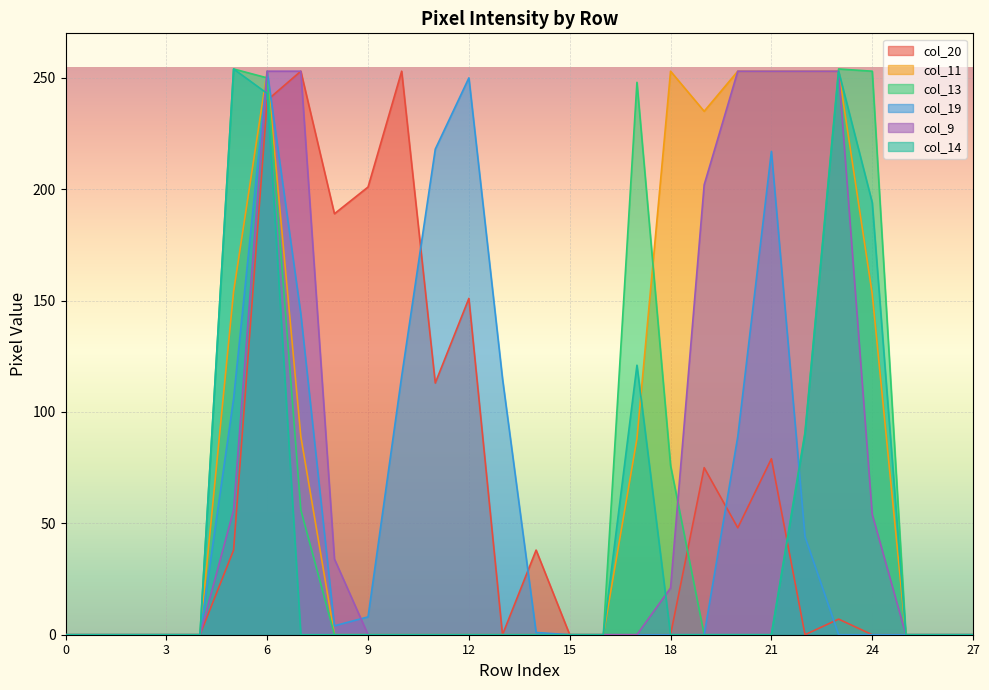

Reading left to right, what are all the values shown in this chart?

col_20: 0	0	0	0	0	38	240	253	189	201	253	113	151	0	38	0	0	0	0	75	48	79	0	7	0	0	0	0
col_11: 0	0	0	0	0	154	253	89	0	0	0	0	0	0	0	0	0	88	253	235	253	253	253	253	153	0	0	0
col_13: 0	0	0	0	0	254	250	56	0	0	0	0	0	0	0	0	0	248	76	0	0	0	91	254	253	0	0	0
col_19: 0	0	0	0	0	106	253	144	4	8	116	218	250	115	1	0	0	0	0	0	89	217	44	0	0	0	0	0
col_9: 0	0	0	0	0	56	253	253	34	0	0	0	0	0	0	0	0	0	21	202	253	253	253	253	54	0	0	0
col_14: 0	0	0	0	0	254	243	0	0	0	0	0	0	0	0	0	0	121	0	0	0	0	90	253	194	0	0	0